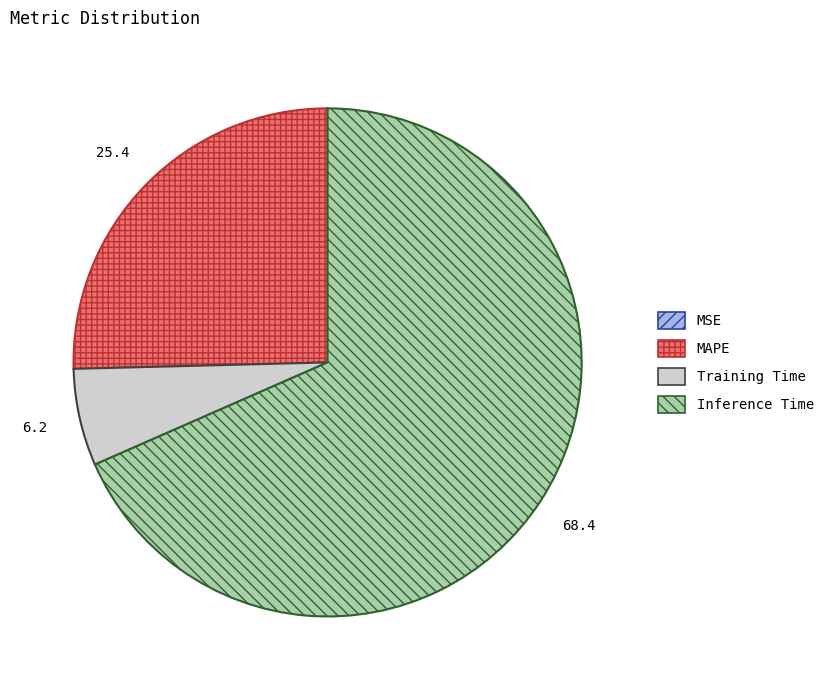

Which slice is the largest?

Inference Time